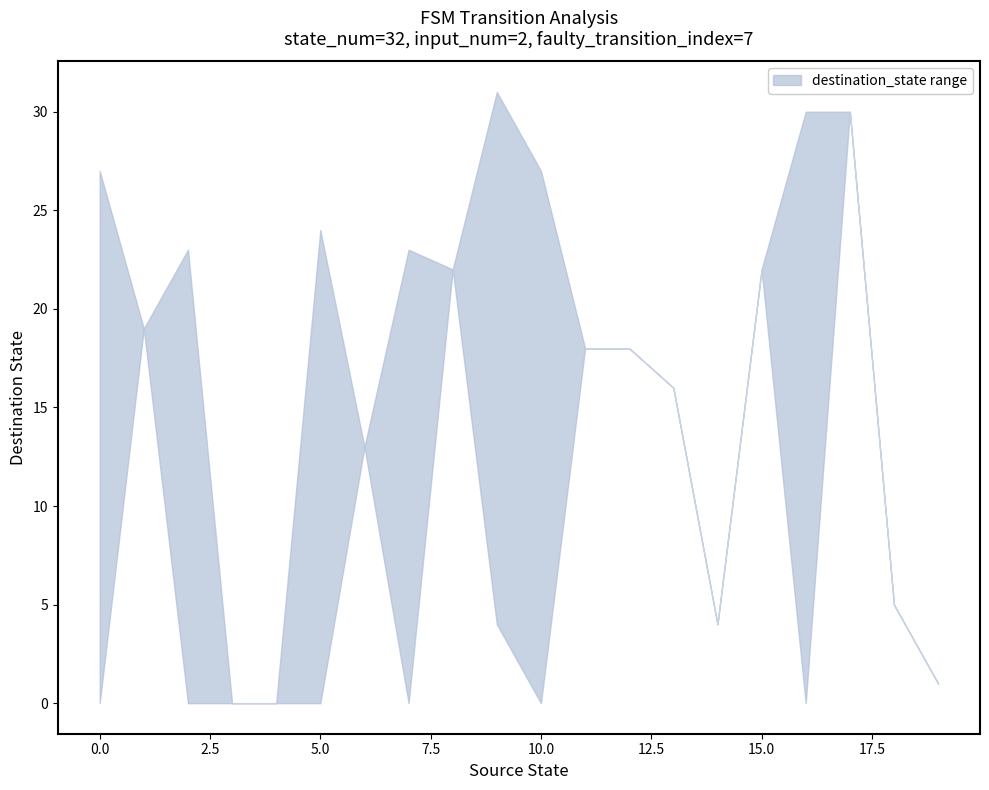

Where is the first local minimum for lower?

7